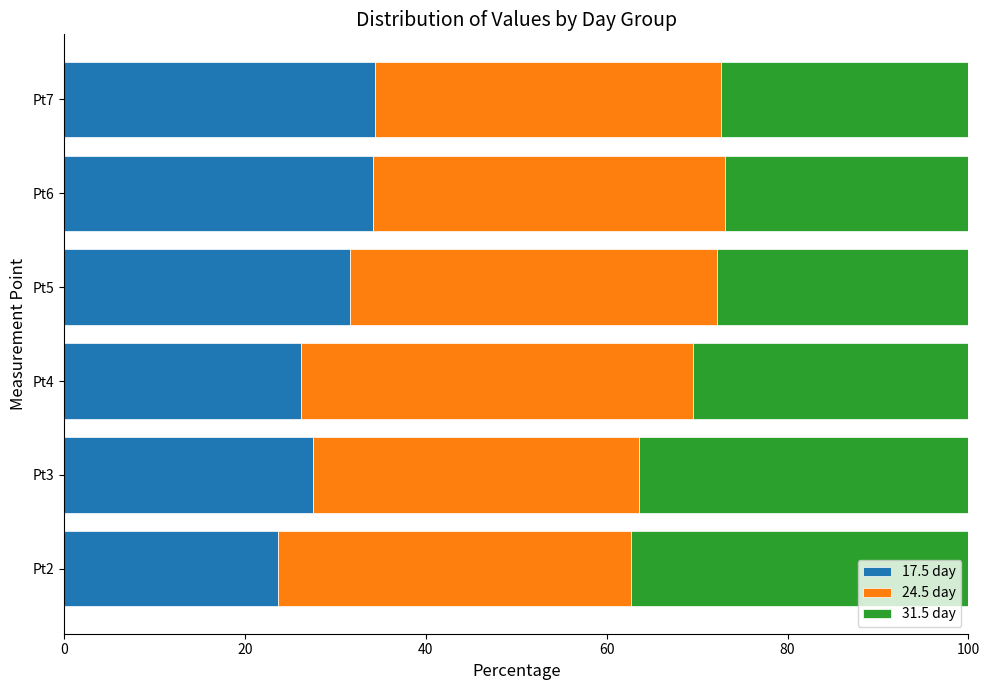

What is the minimum value for 17.5 day?

23.7